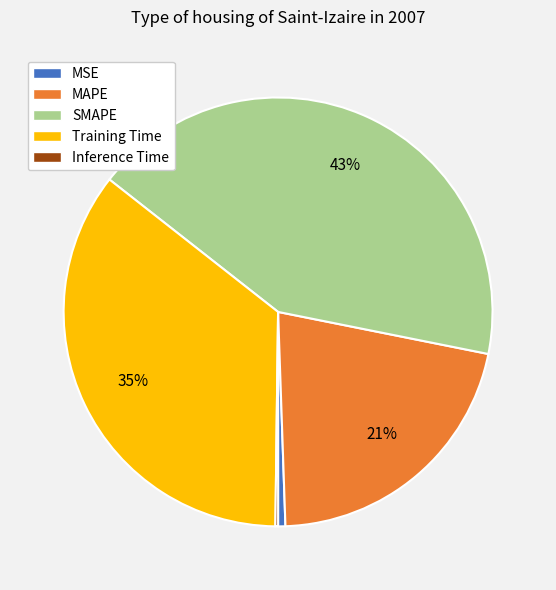

Which has a higher value, MSE or SMAPE?

SMAPE